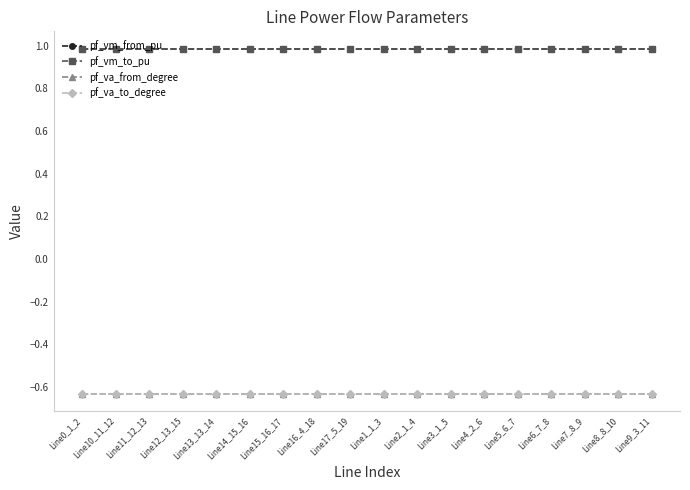

What is the approximate value of pf_va_from_degree at Line13_13_14?

-0.6